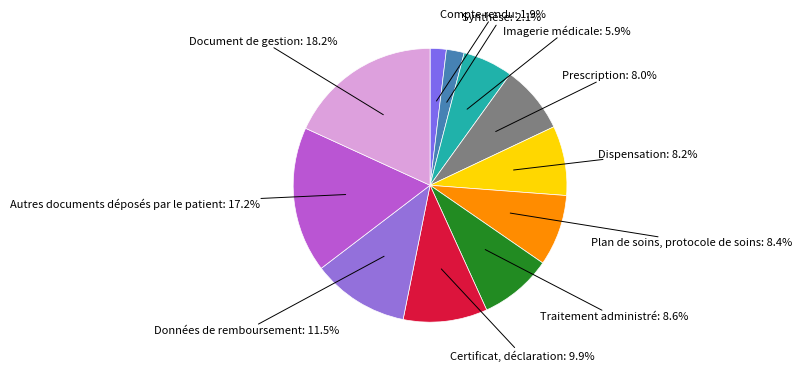

How many segments does this pie chart have?

11